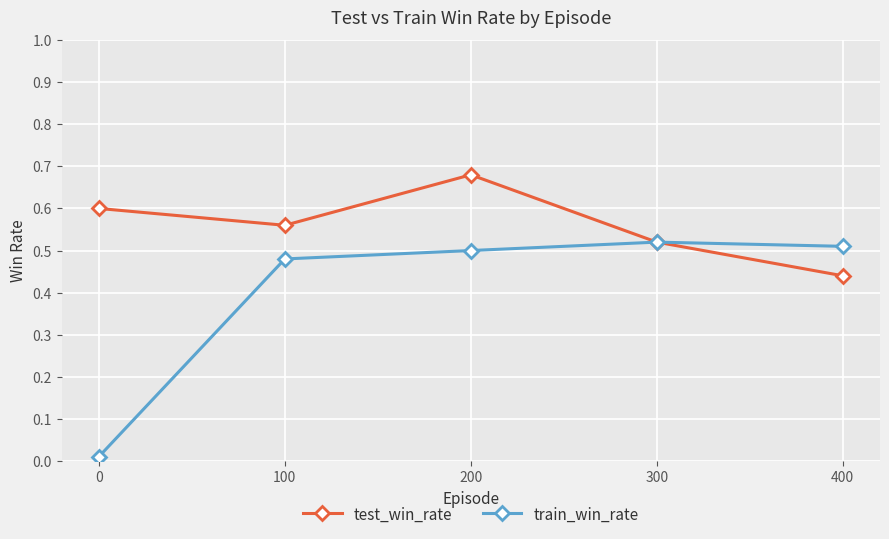

How many lines are shown in the chart?

2